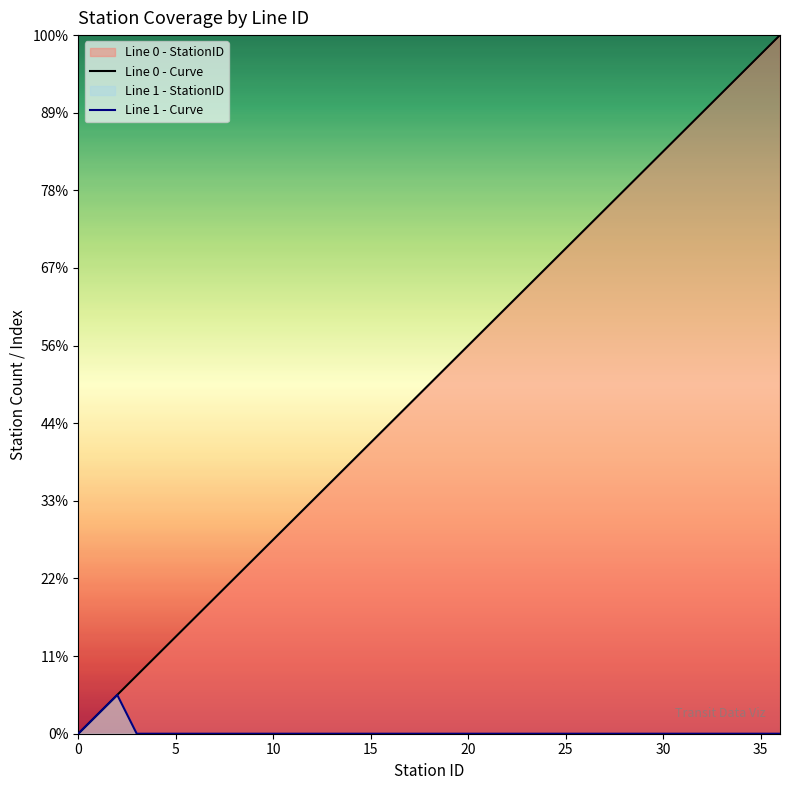

Between 11 and 21, which series saw the biggest shift?

Line 0 - Curve